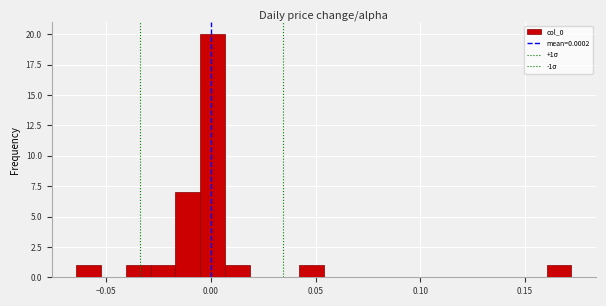

Read against the x-axis, roughly where is the centre of the tallest bar?

0.000